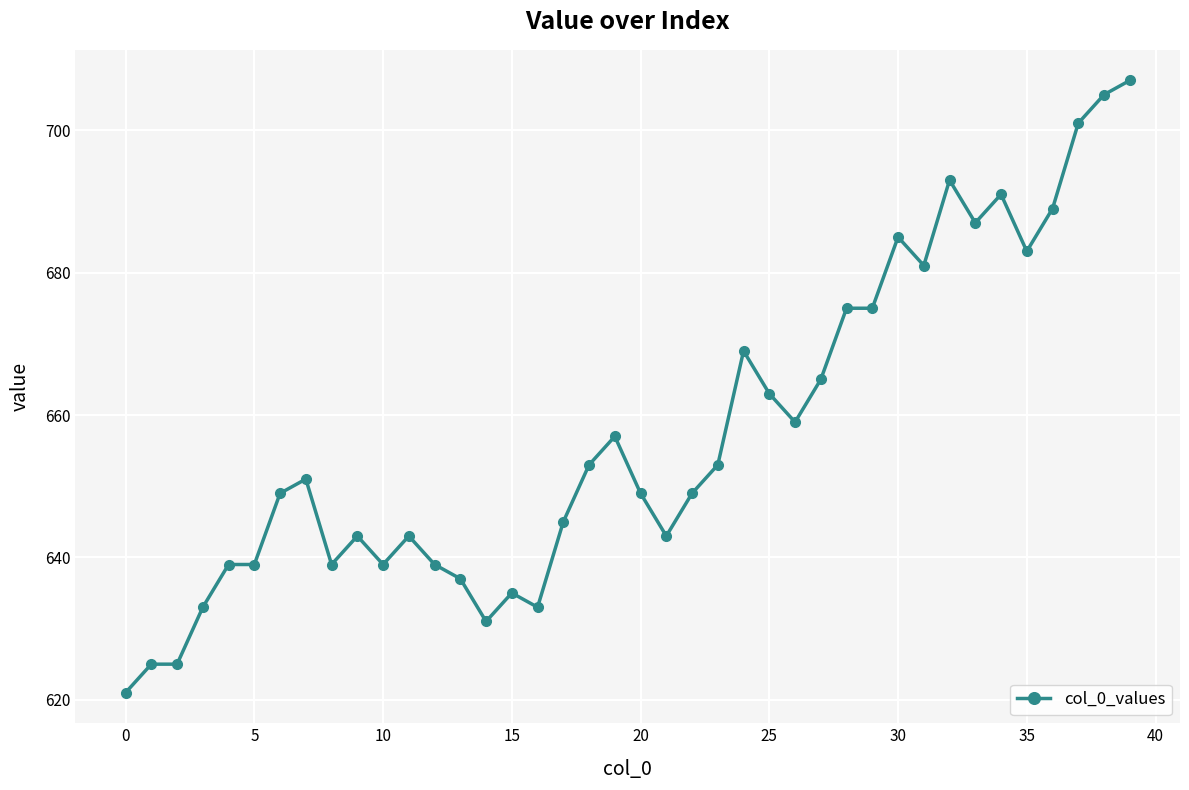

True or false: there are more than 0 points higher than both neighbors.

True